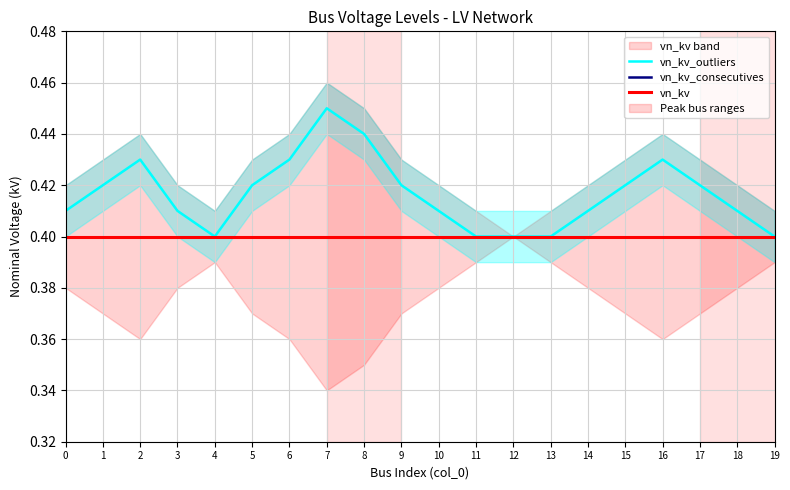

What is the average value of the vn_kv_outliers series?

0.4